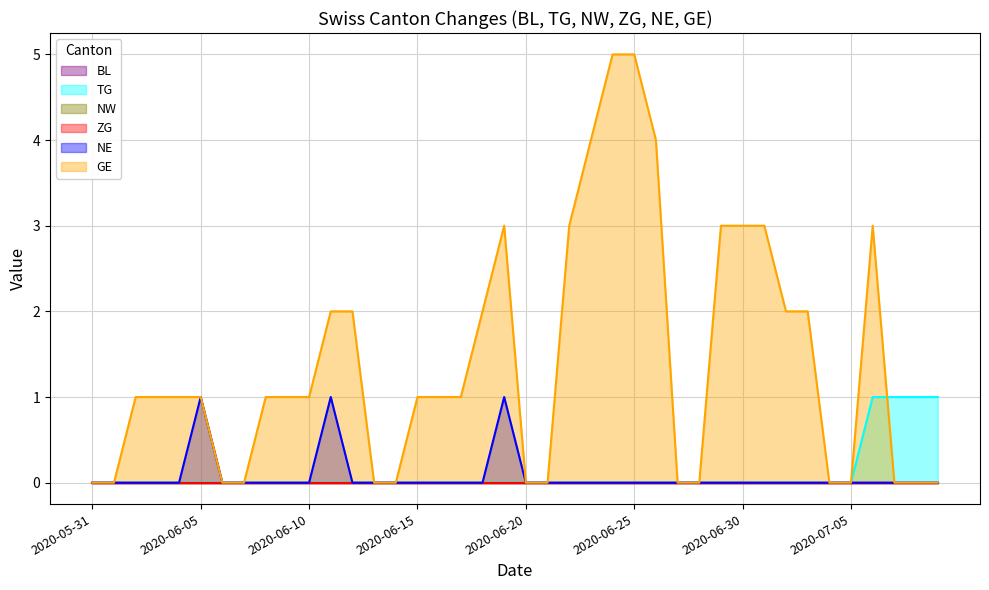

True or false: GE and NE intersect in this chart.

False